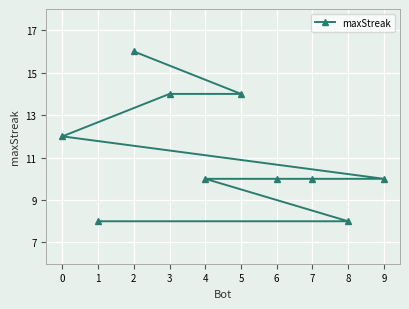

Reading left to right, list all the values displayed in this chart.

0=12	1=8	2=16	3=14	4=10	5=14	6=10	7=10	8=8	9=10